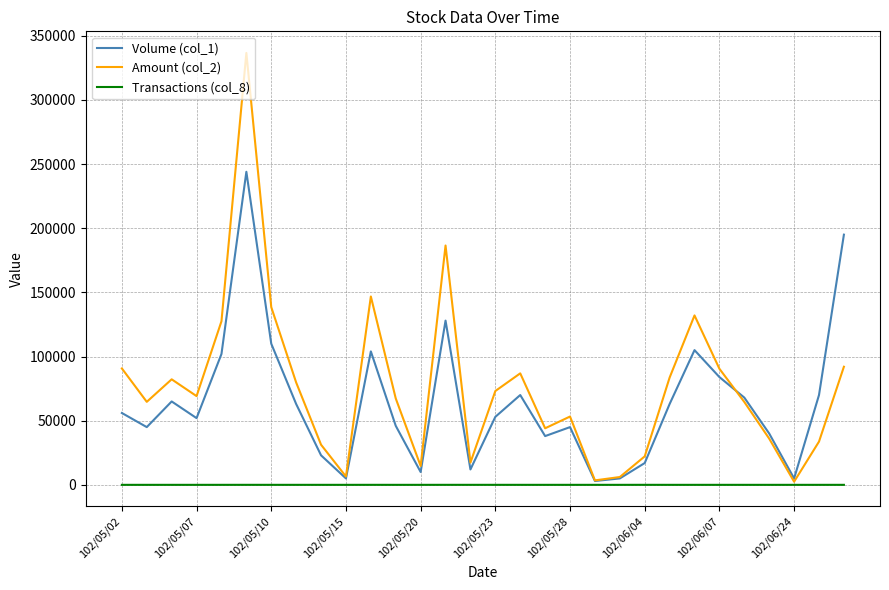

What is the highest value of the Volume (col_1) series?

244000